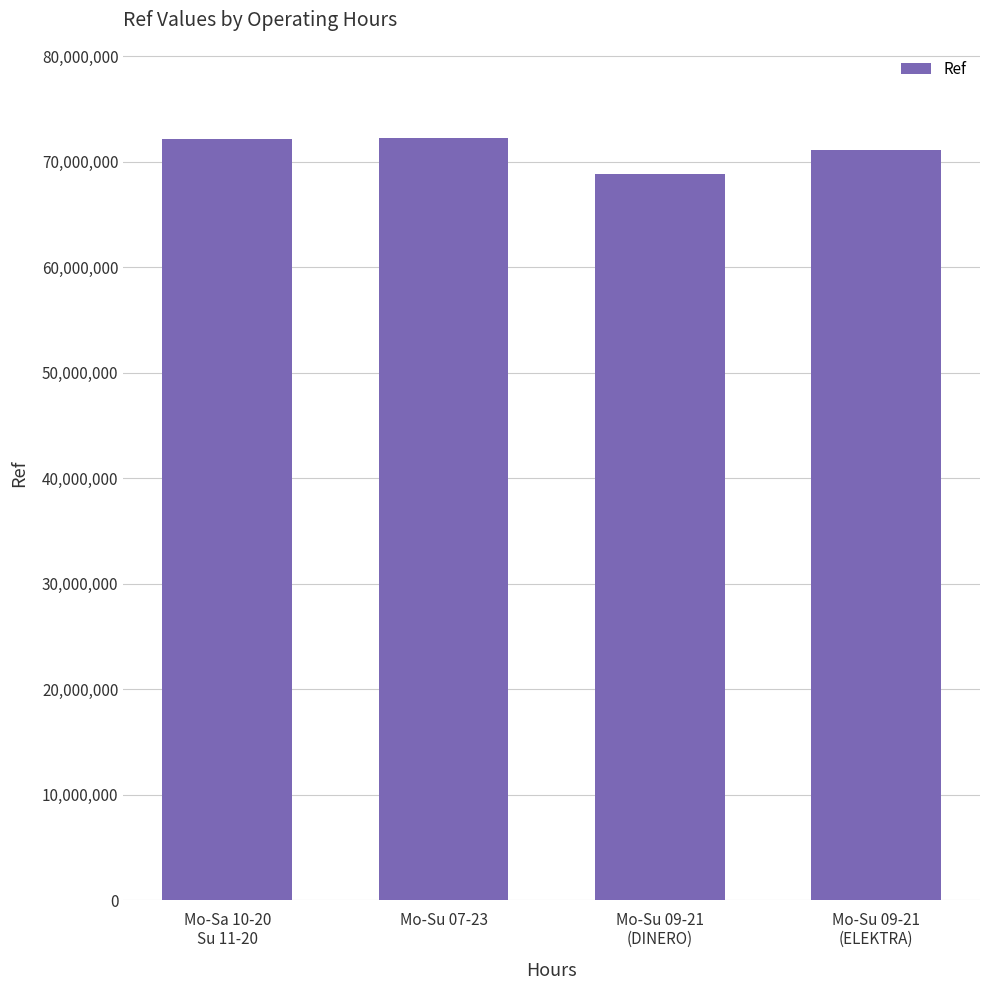

How many bars are there in total?

4